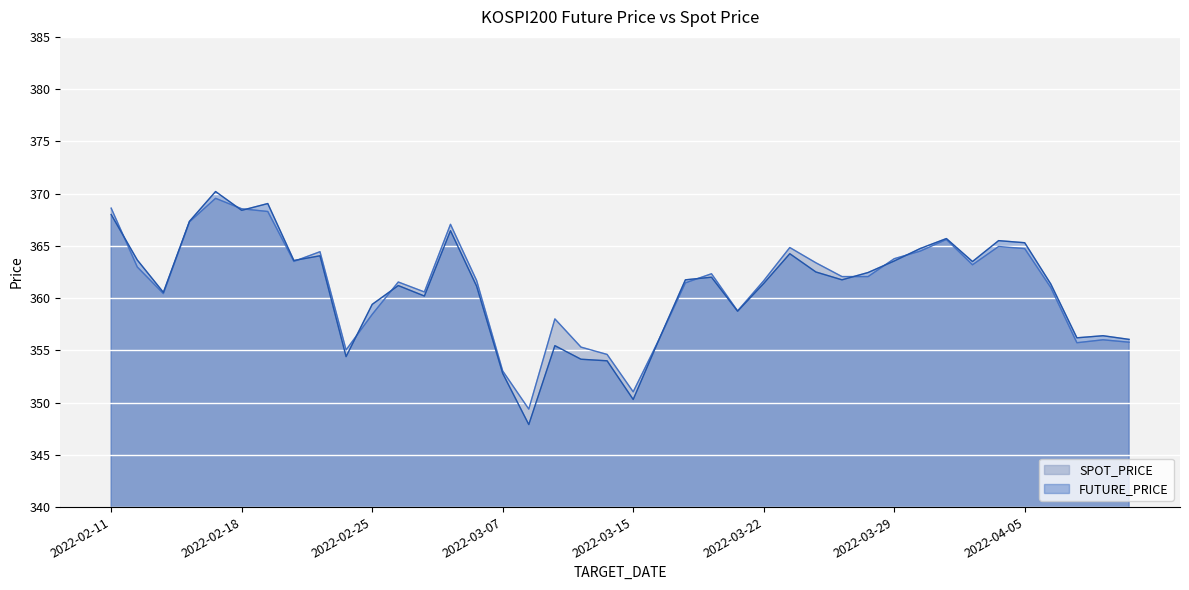

What is the value of the FUTURE_PRICE point at the 25th from the left?

358.8